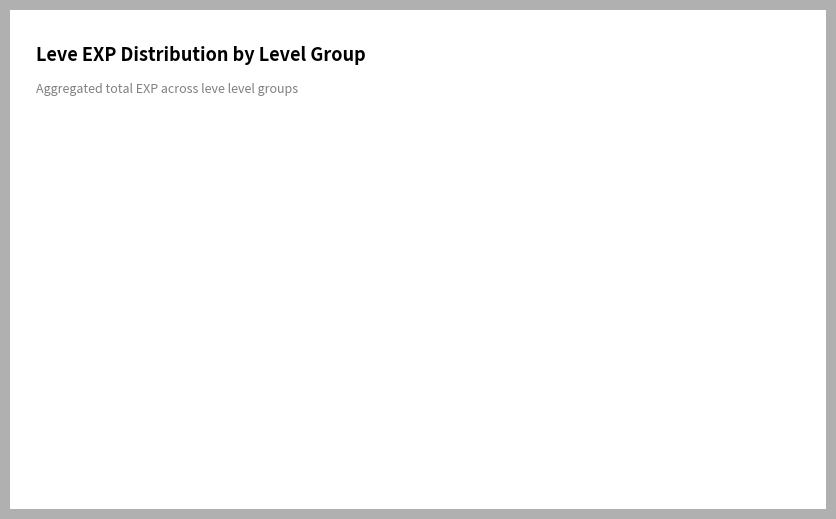

What is the smallest slice in the pie chart?

Level 1